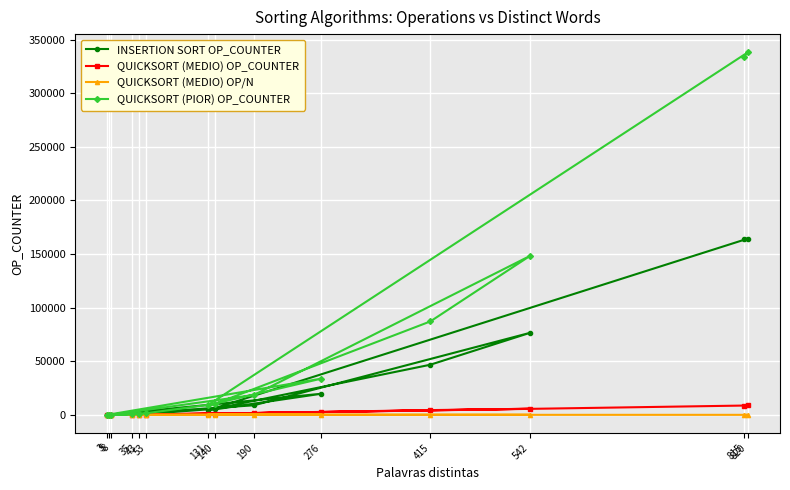

What is the lowest value of the QUICKSORT (MEDIO) OP_COUNTER series?

7.0